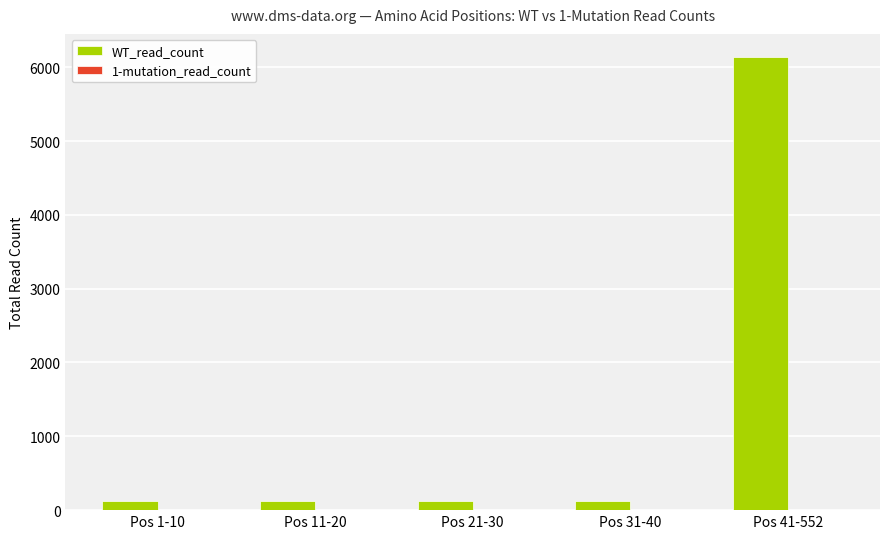

What is the difference between the maximum and second lowest values?

6024